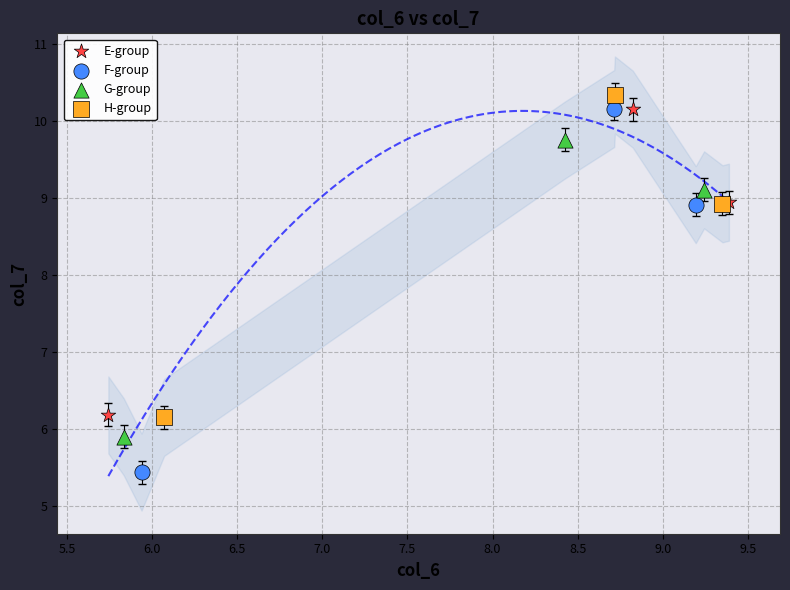

What are all the series names shown in the legend?

E-group, F-group, G-group, H-group